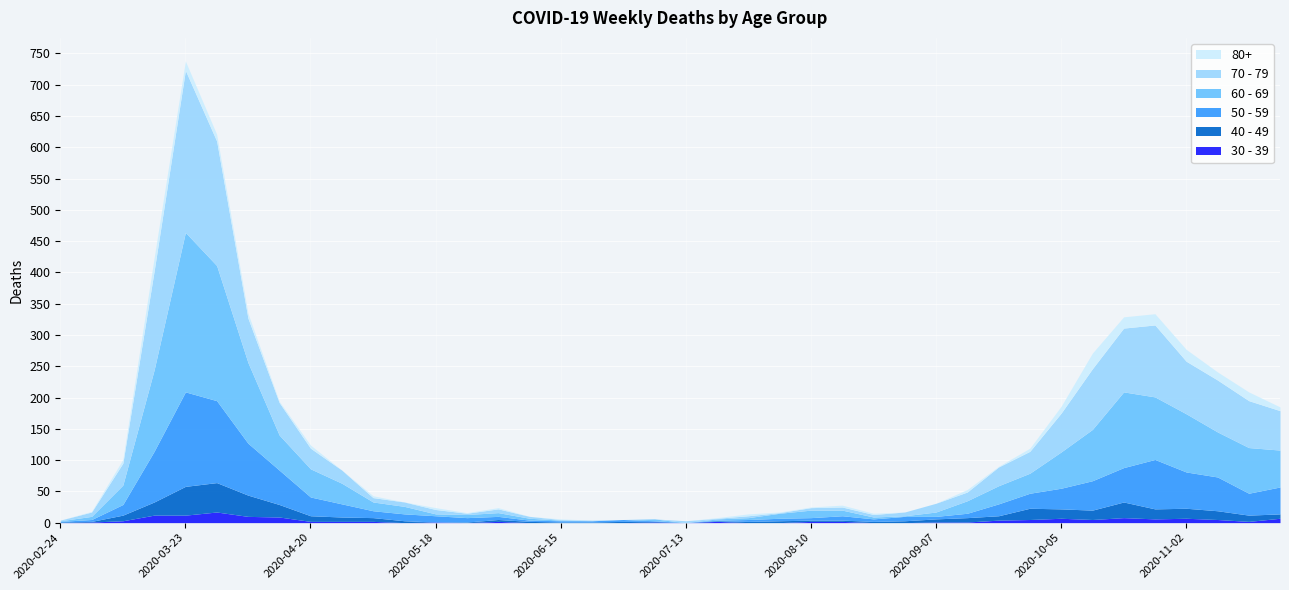

Read the 30 - 39 value at 2020-10-12, to the nearest 5.

5